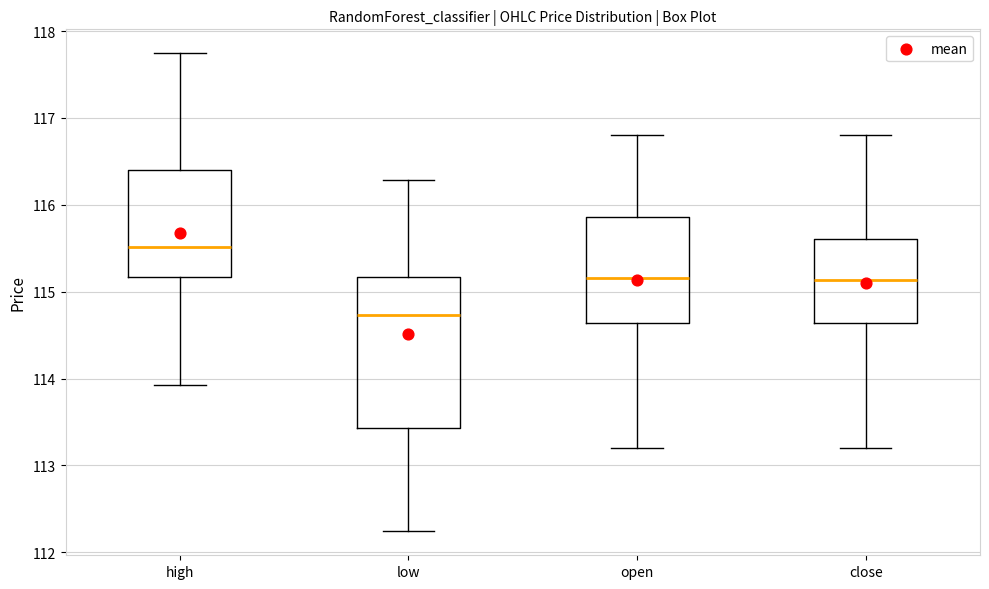

Reading left to right, transcribe this box plot: for each box, give where its median line is, the range the box spans, and where its two whiskers end, as read against the y-axis. The values are not printed on the chart, so give them approximately, as read against the axis.

high: median 115.5, box 115.2 to 116.4, whiskers 113.9 to 117.7
low: median 114.7, box 113.4 to 115.2, whiskers 112.2 to 116.3
open: median 115.2, box 114.6 to 115.9, whiskers 113.2 to 116.8
close: median 115.1, box 114.6 to 115.6, whiskers 113.2 to 116.8